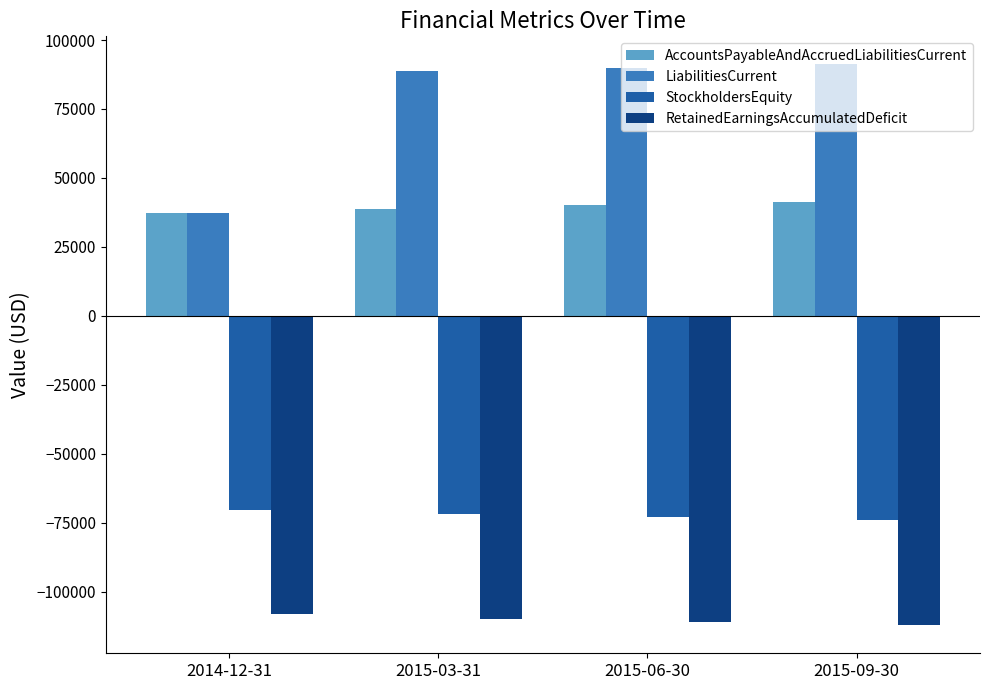

What is the difference between the maximum and second lowest values in the LiabilitiesCurrent series?

2332